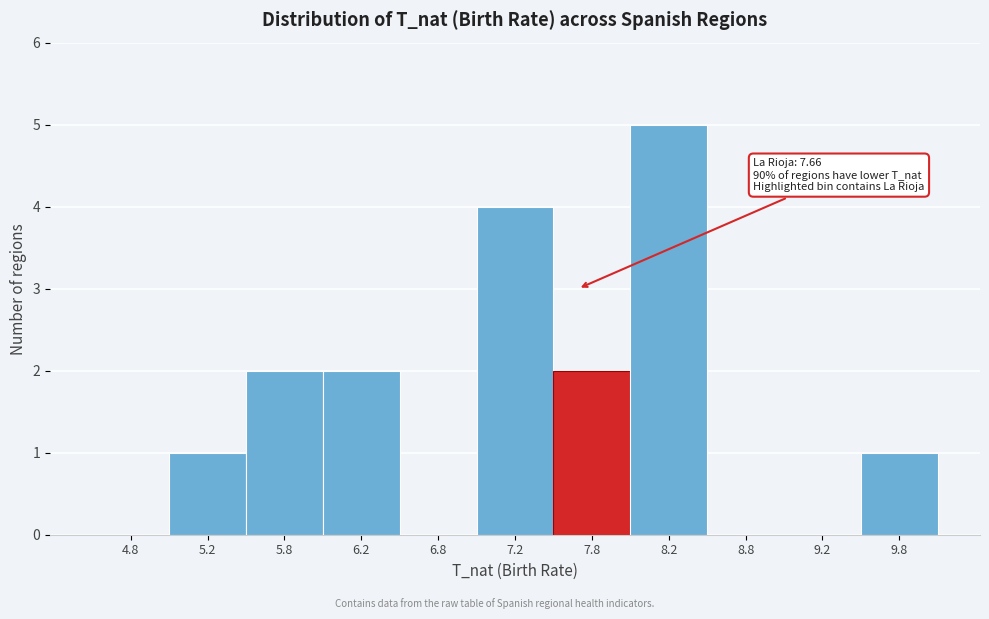

Over which range of the x-axis is the bar tallest?

8.0 to 8.5